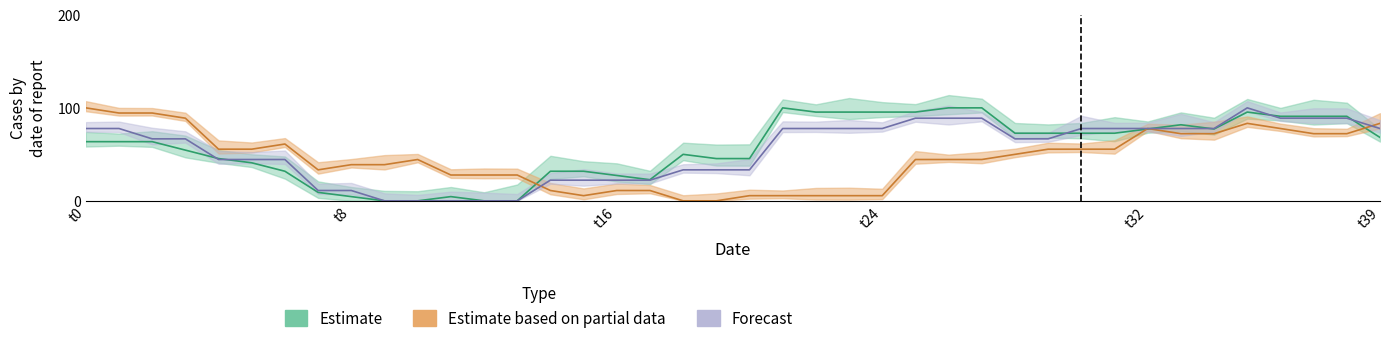

Does the chart display data point markers on the line(s)?

No